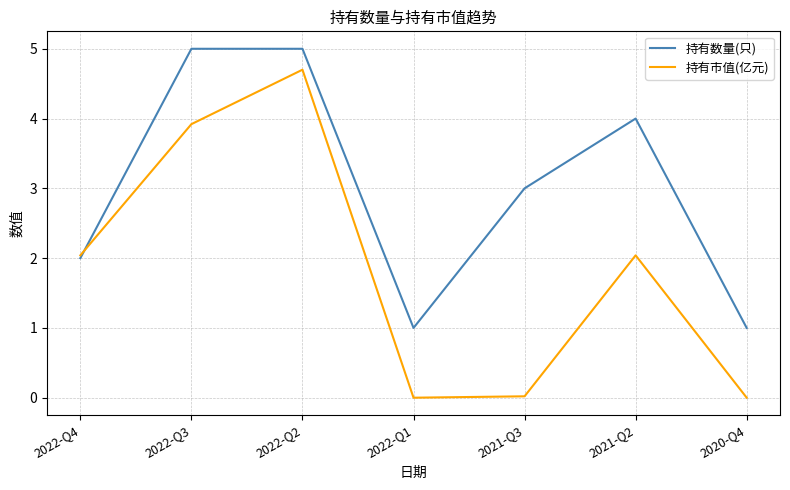

Is this an area chart (filled region under the line)?

No